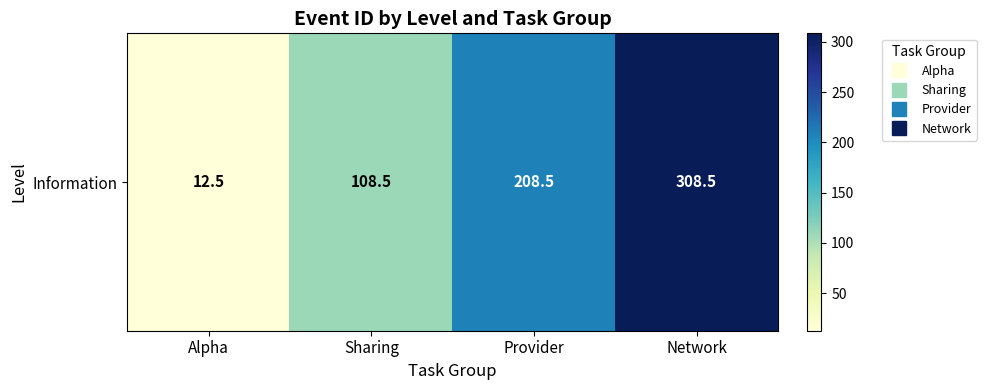

Reading left to right, list all the values displayed in this chart.

12.5	108.5	208.5	308.5